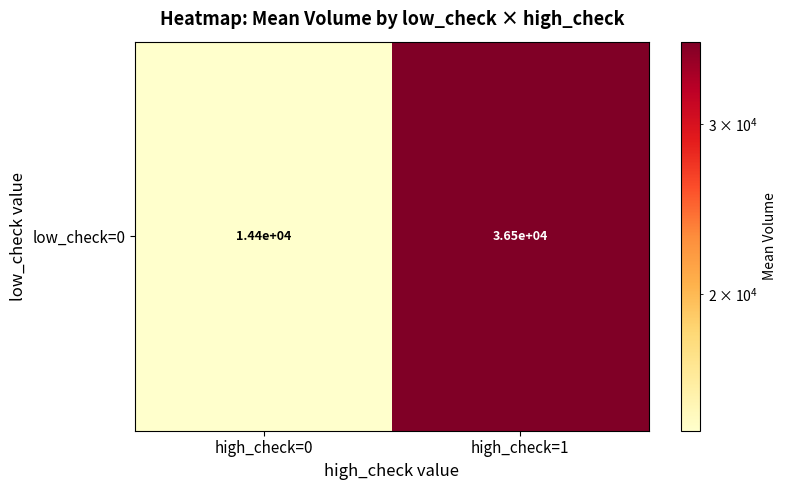

What is the smallest value displayed?

14436.8